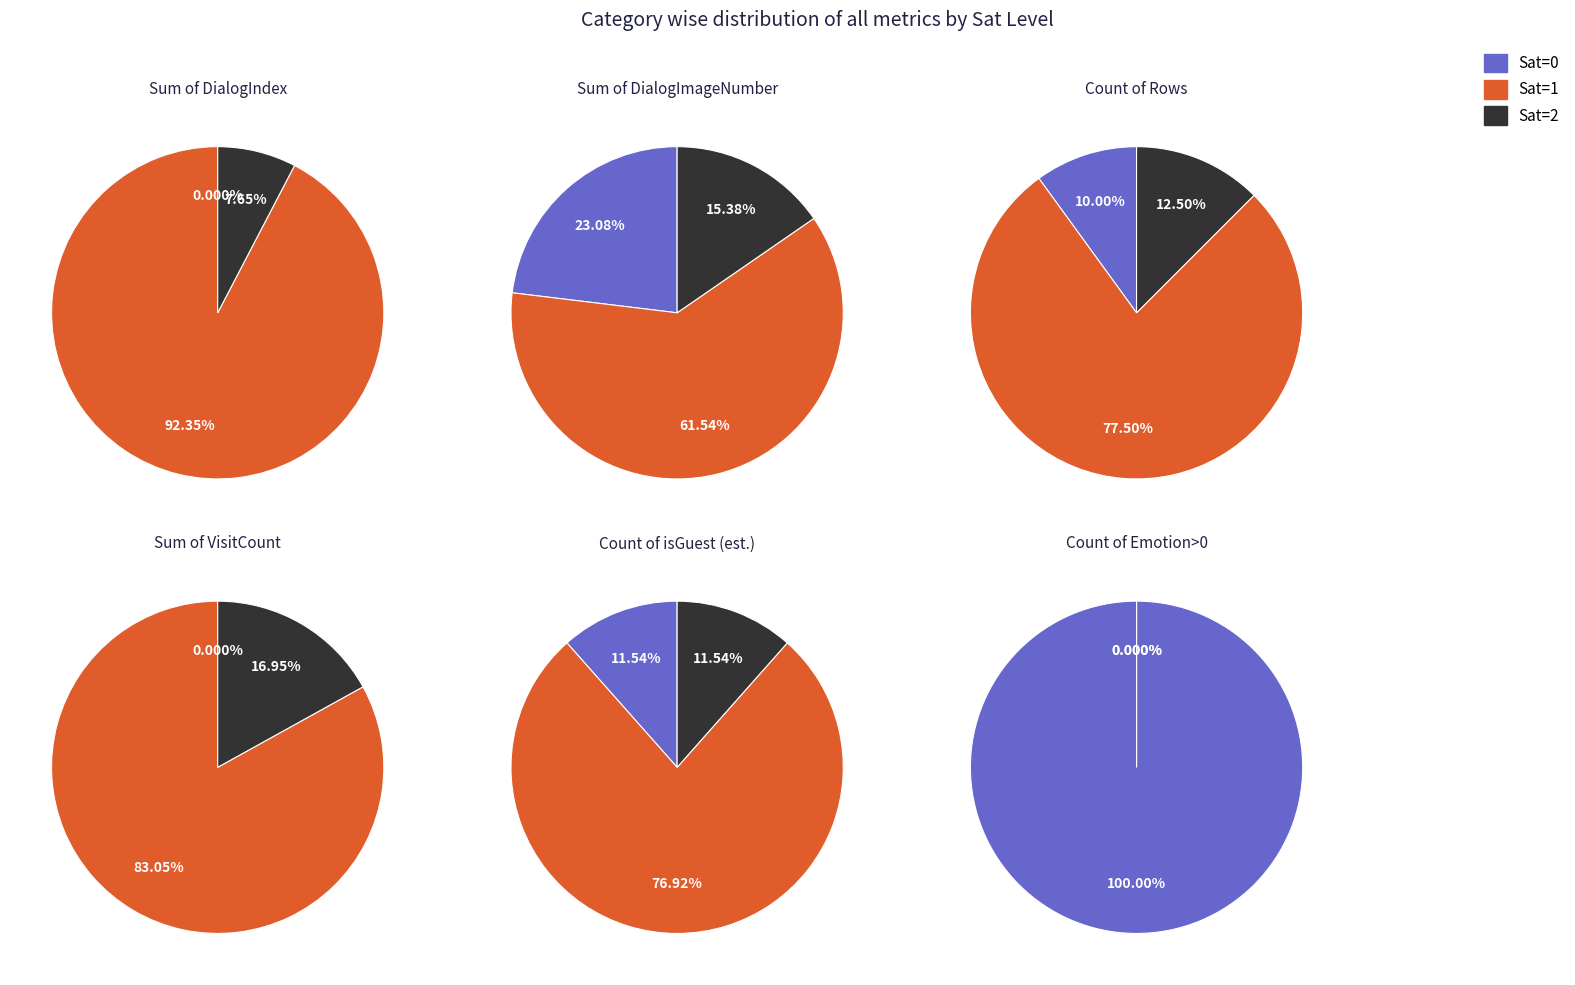

Is it true that Sat=0 is 0% of the pie?

True